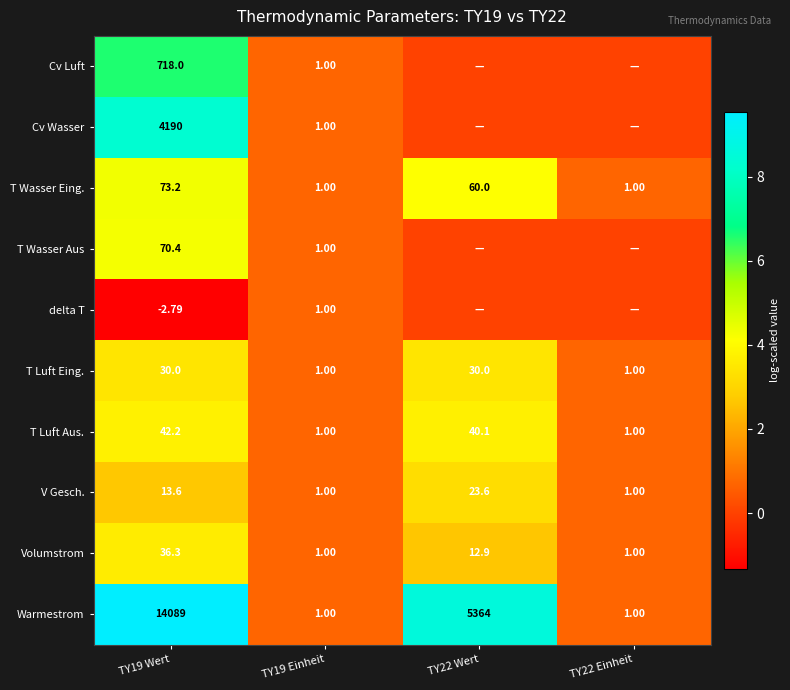

Is it true that T Wasser Eing. equals 7.0 at TY19 Wert?

False